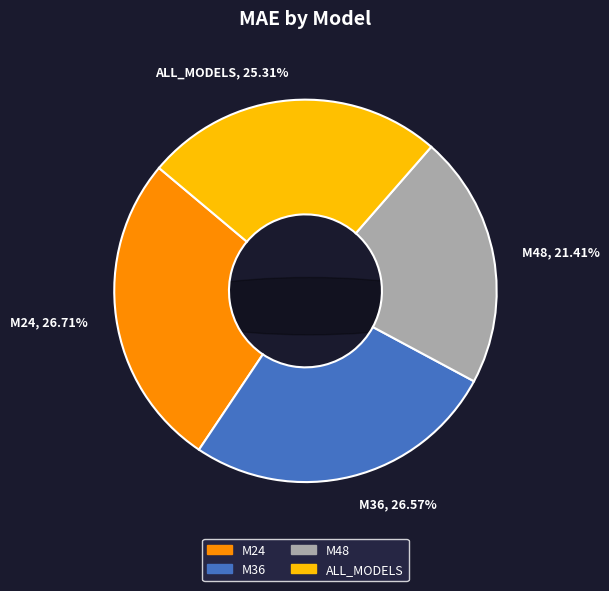

Is there a majority slice in this chart?

No